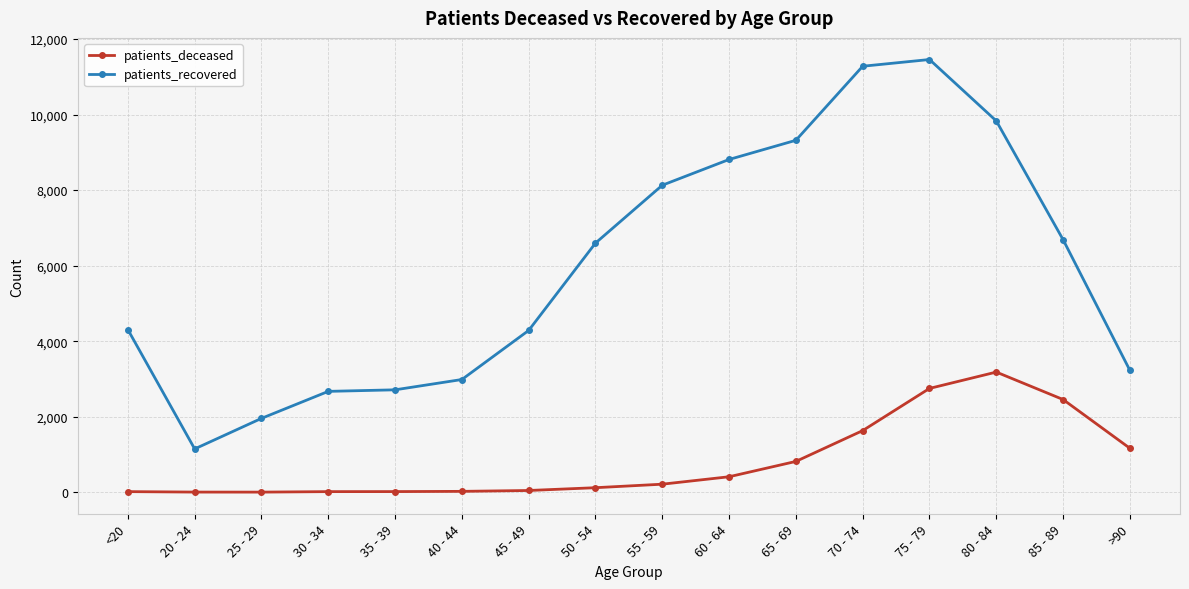

True or false: patients_recovered and patients_deceased cross at least once.

False